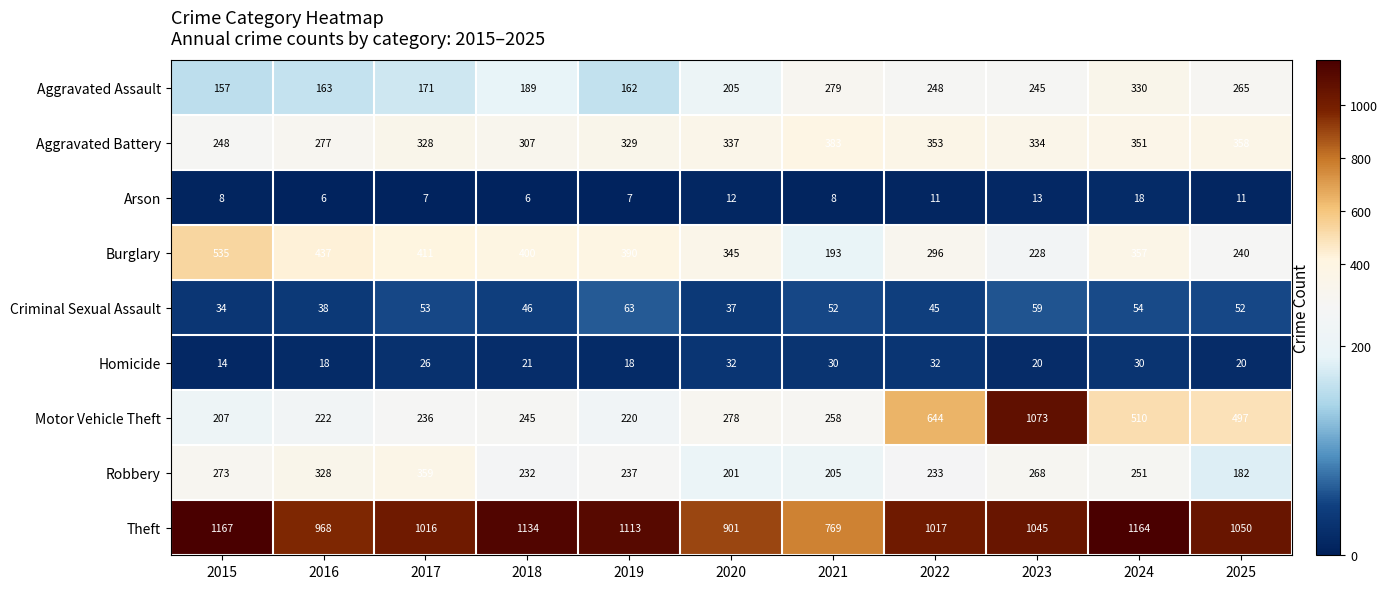

What is the sum of the Arson values at 2022 and 2023?

24